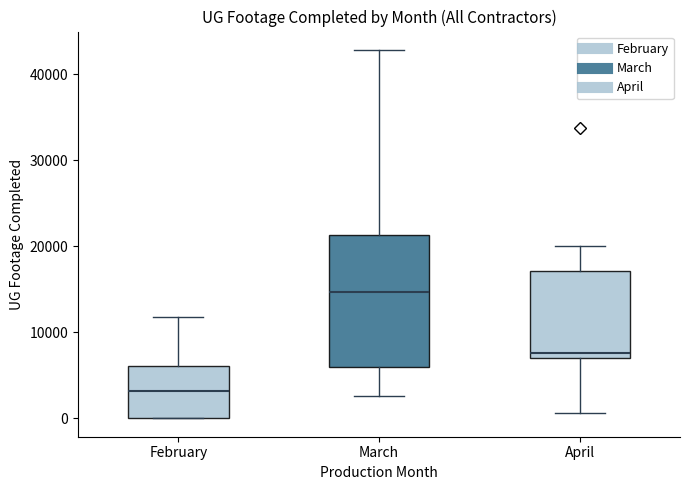

Which box's median line is the highest?

March